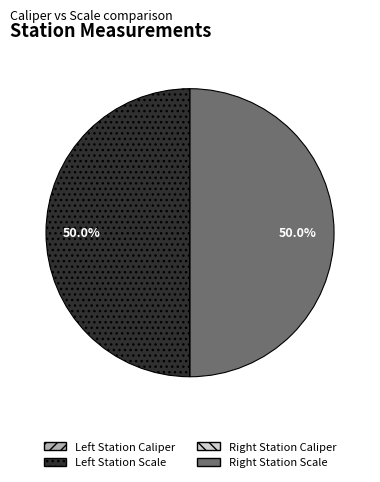

Which category has the smallest portion of the pie?

Left Station Caliper